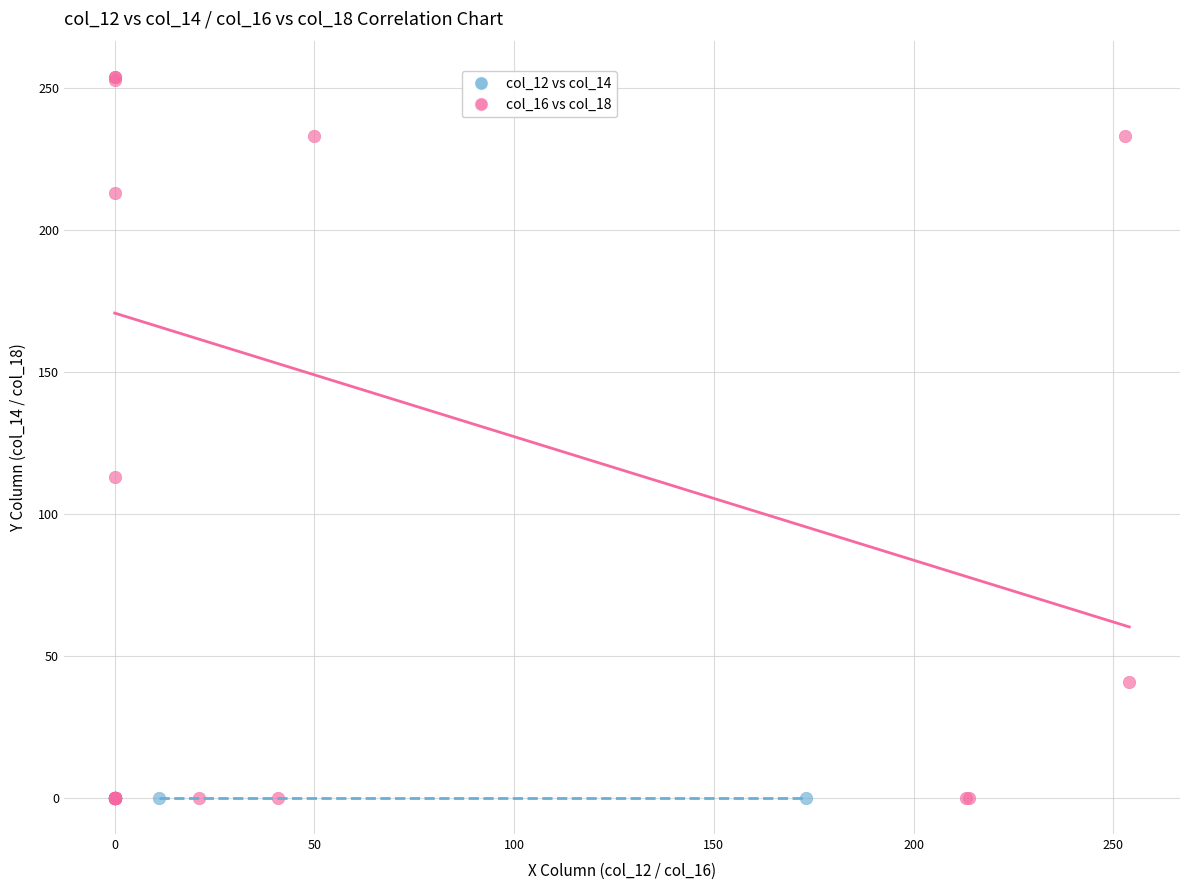

Which series reaches the maximum Y coordinate?

col_16 vs col_18